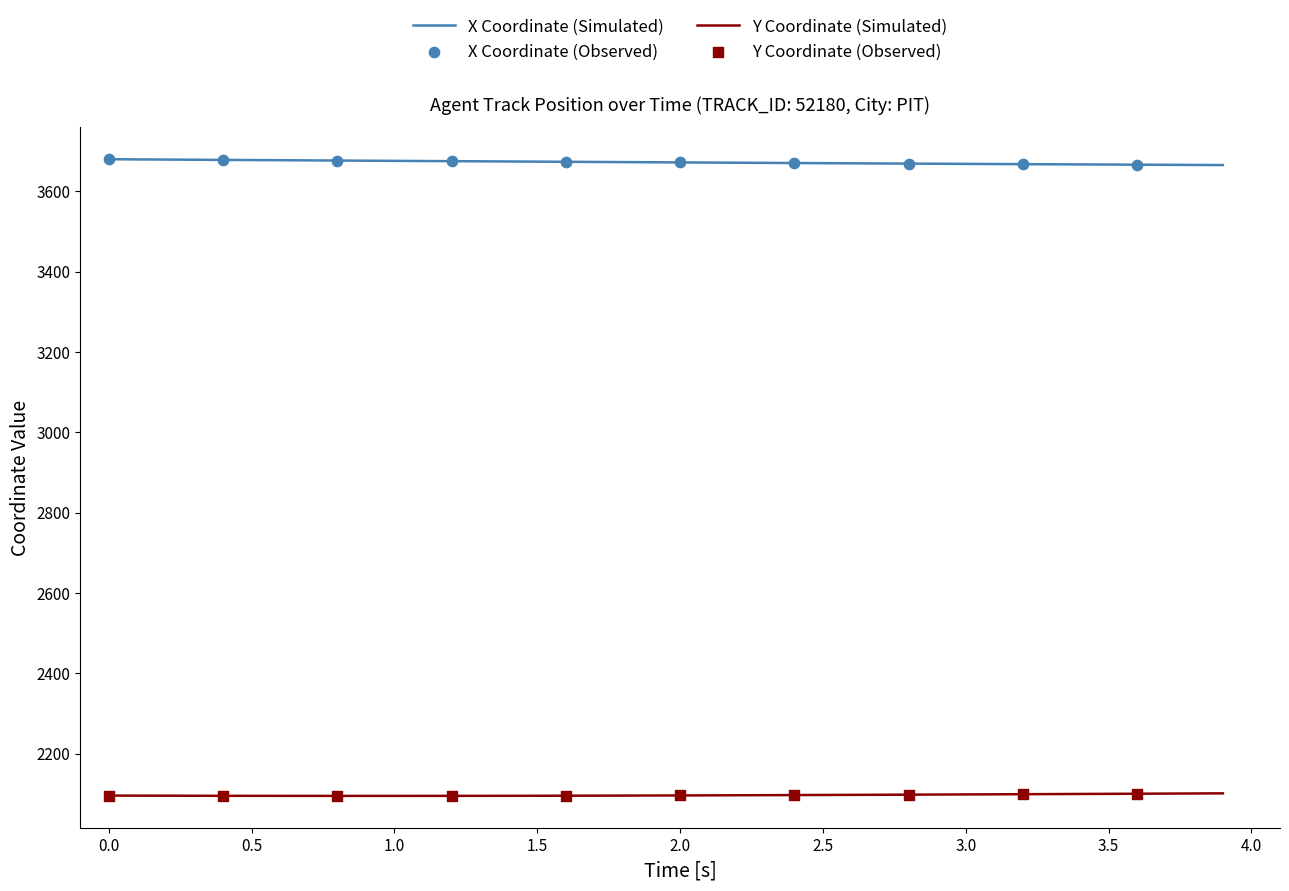

Which series has the largest total across all categories?

X Coordinate (Simulated)